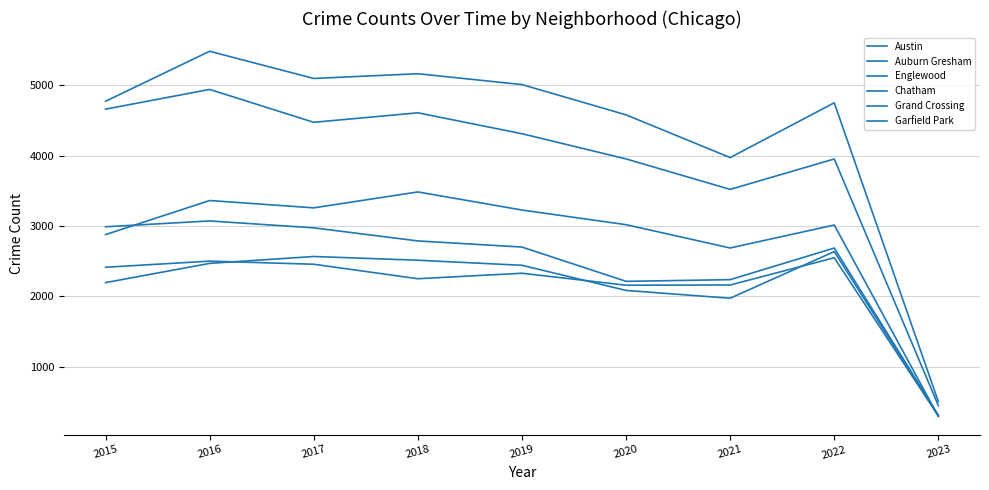

Is this an area chart (filled region under the line)?

No